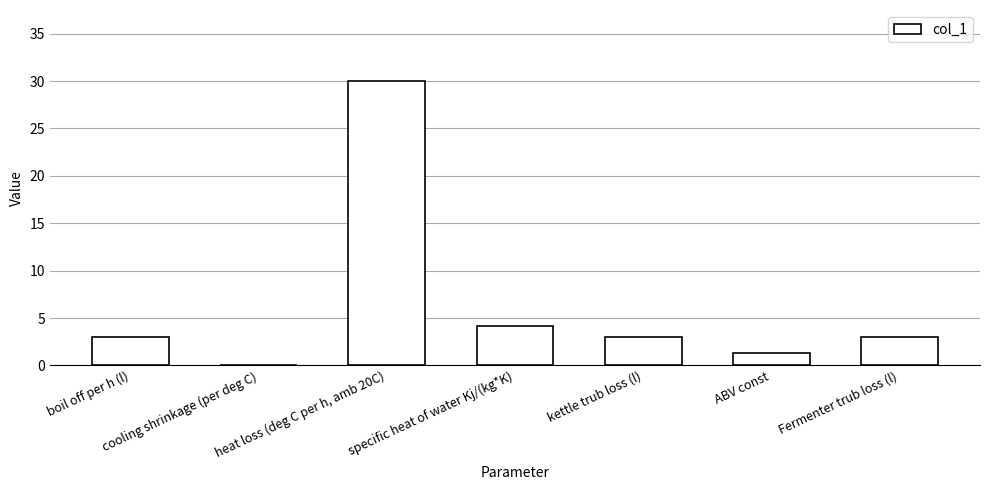

Between heat loss (deg C per h, amb 20C) and boil off per h (l), which is larger?

heat loss (deg C per h, amb 20C)